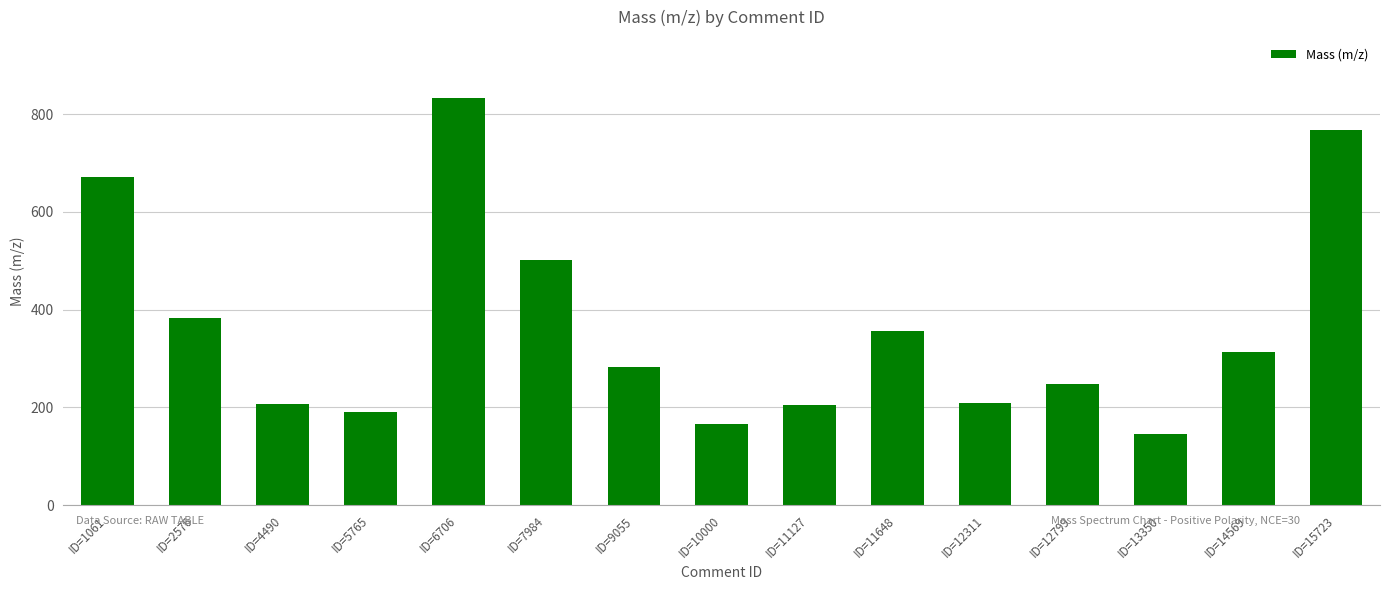

What is the value of the 1st bar from the left?

671.4